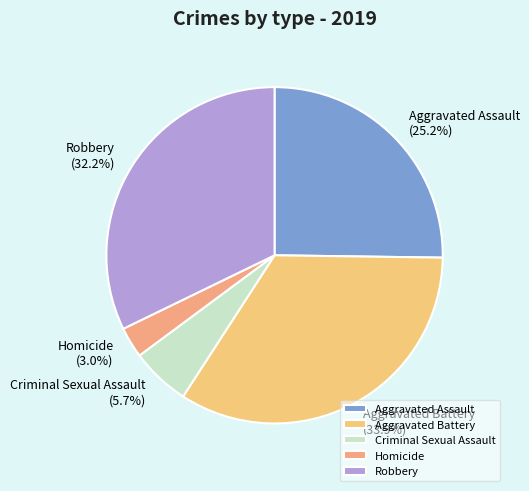

To the nearest percent, what percentage of the pie is Homicide?

3%